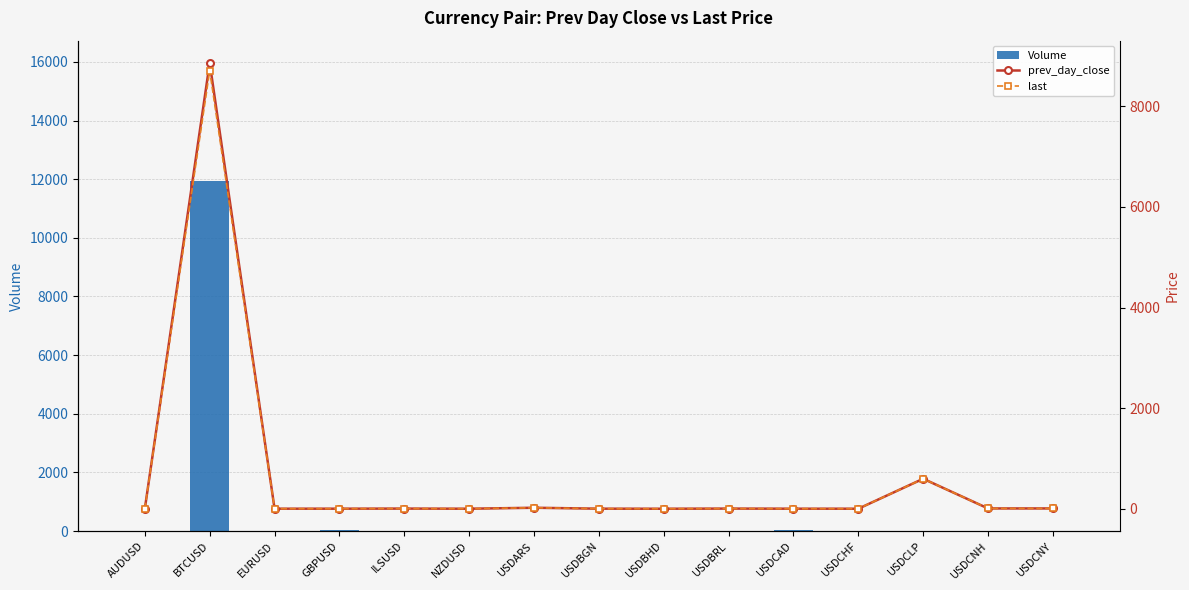

Which series has the widest spread of values?

Volume